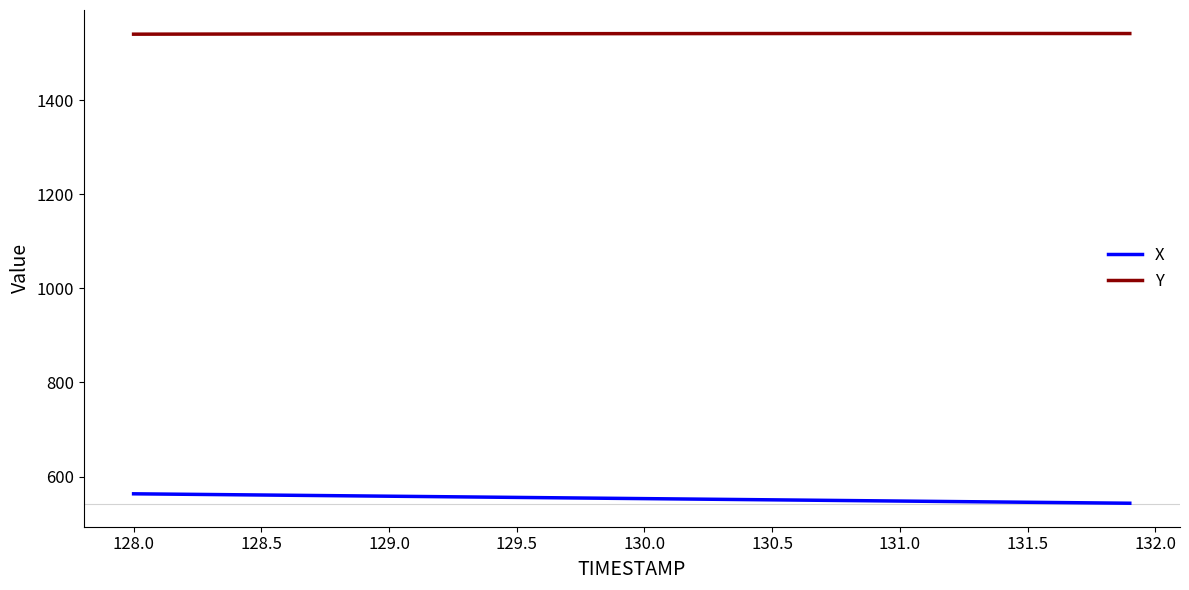

What is the smallest value displayed?

543.2